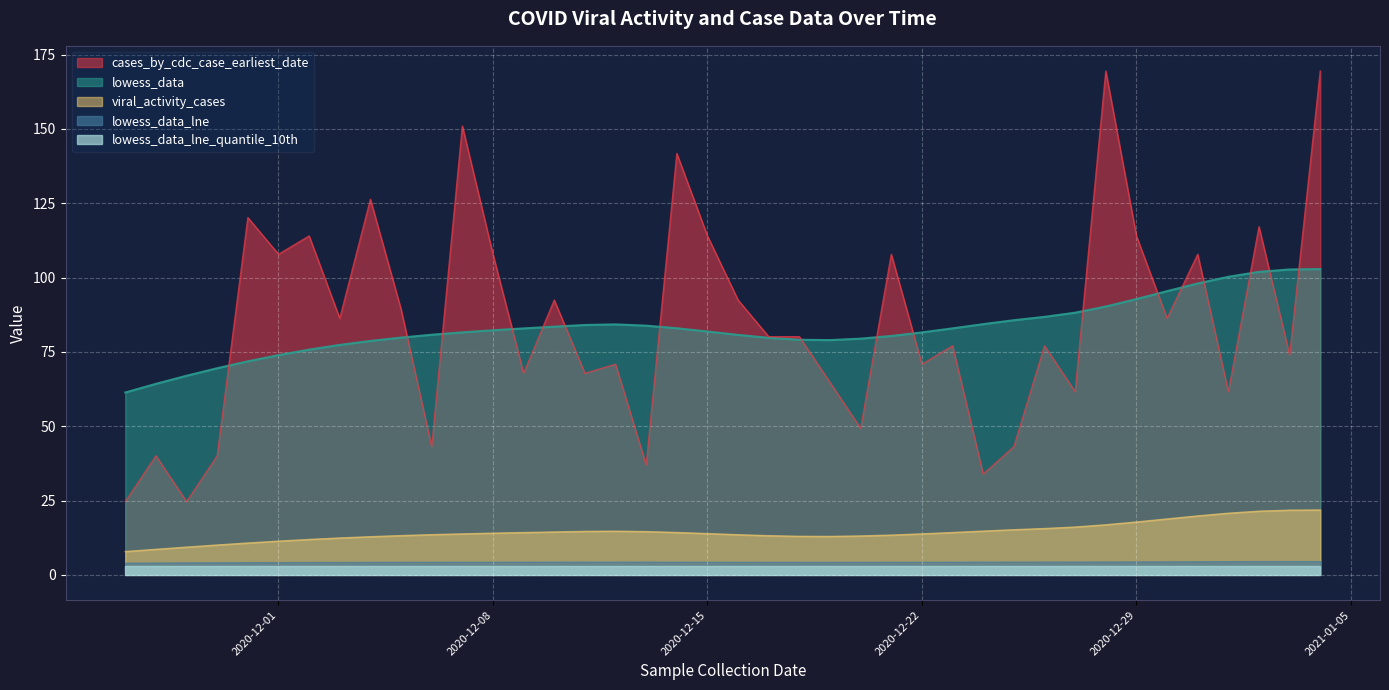

What is the value of the viral_activity_cases point at the 38th from the left?

21.4